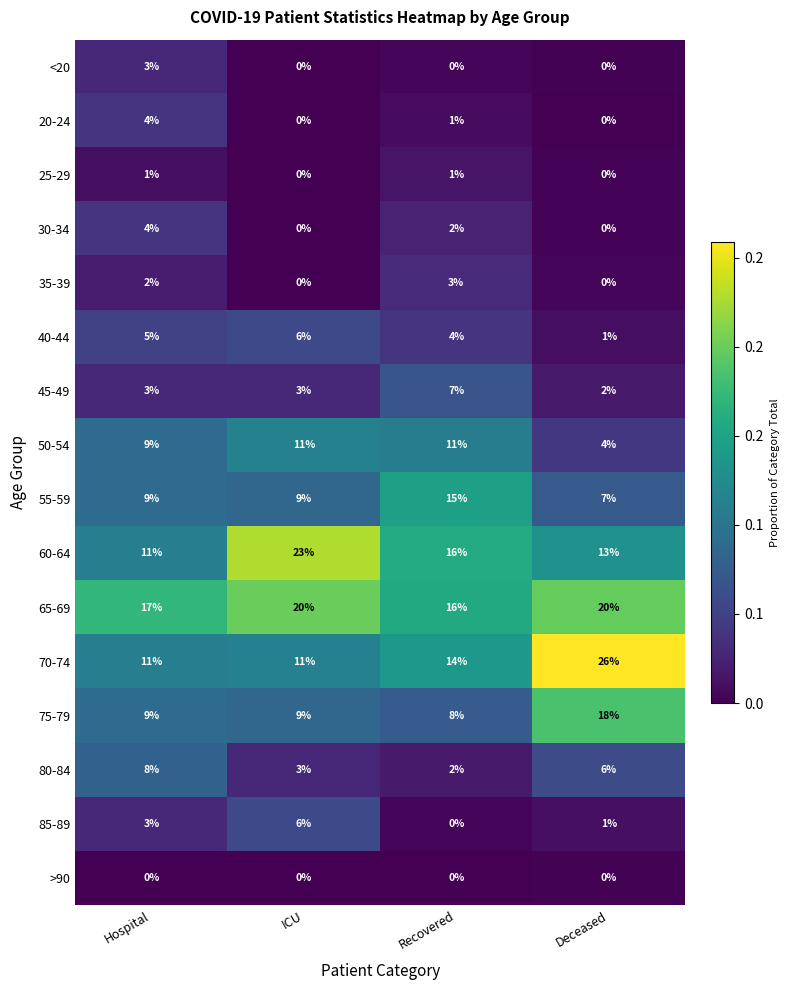

How many values in the 85-89 series are below 3?

2